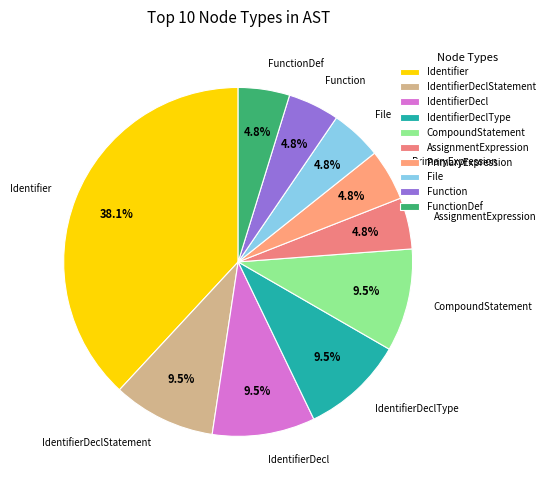

Approximately how many times larger is the value at IdentifierDeclStatement compared to AssignmentExpression?

2.0